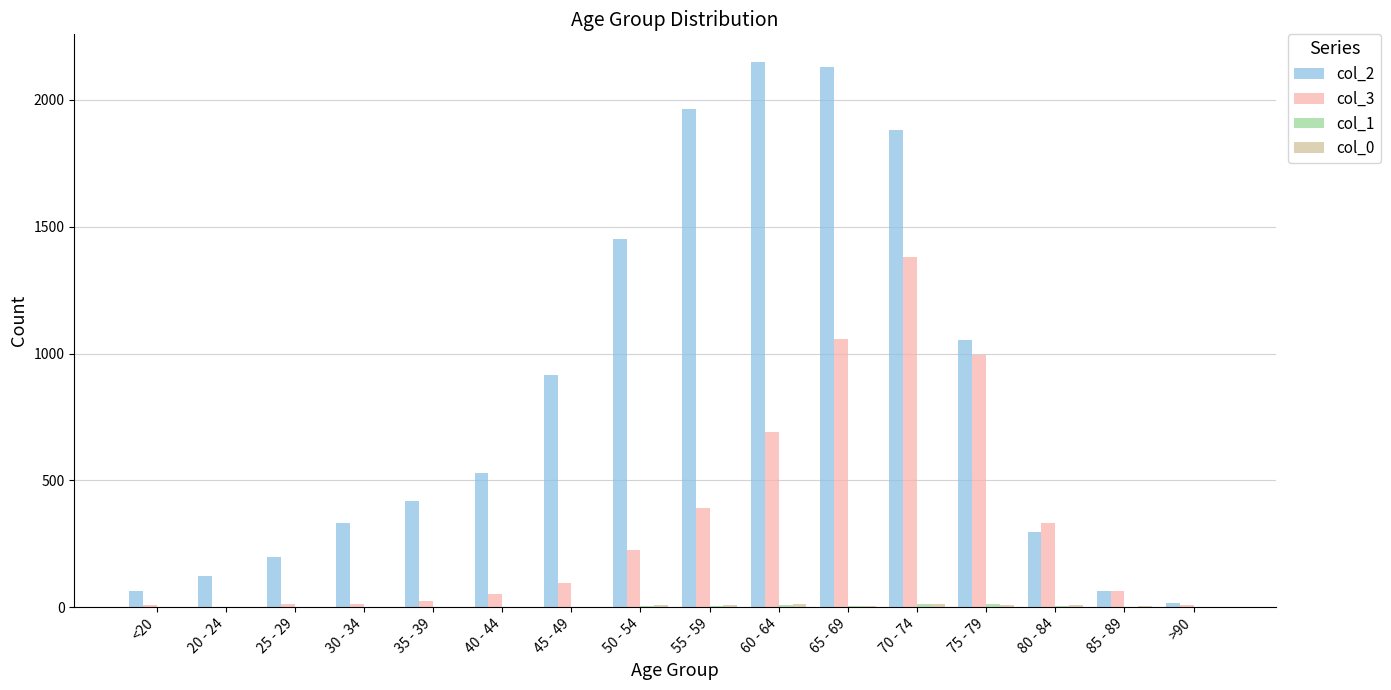

Which series has the largest total across all categories?

col_2